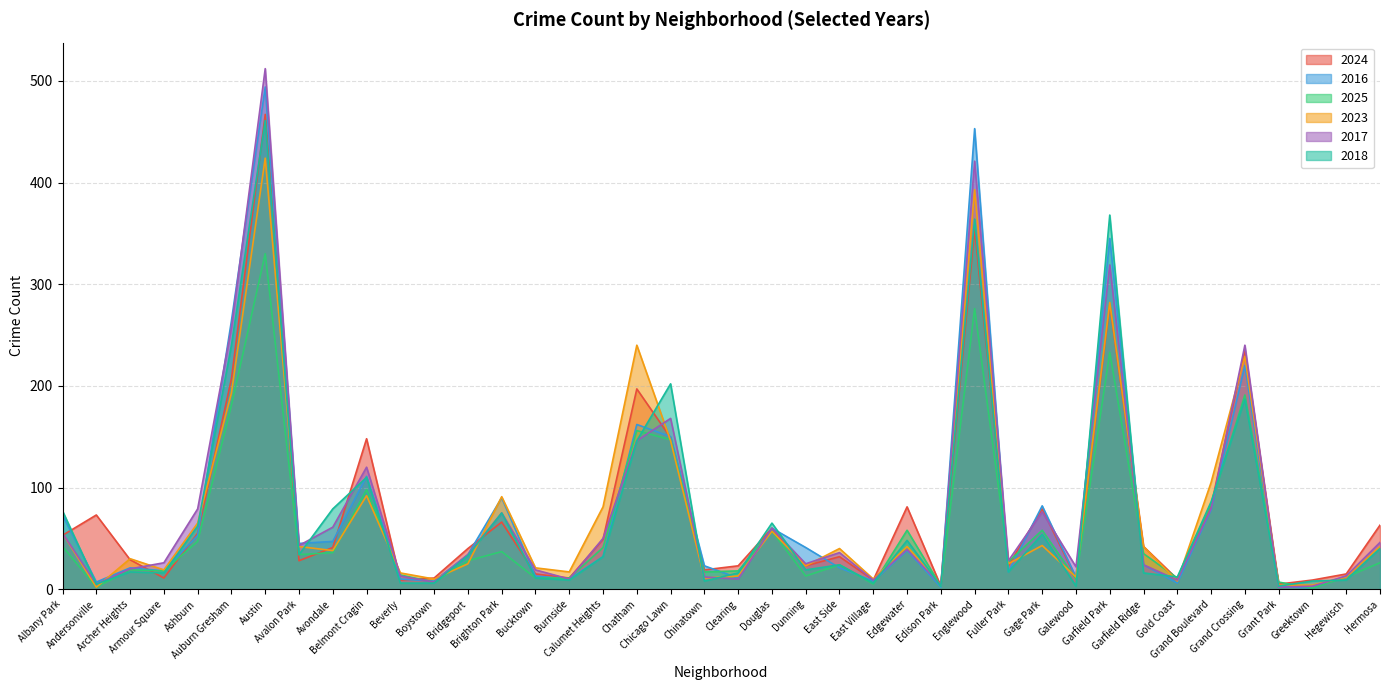

Where is the first local minimum for 2023?

Andersonville